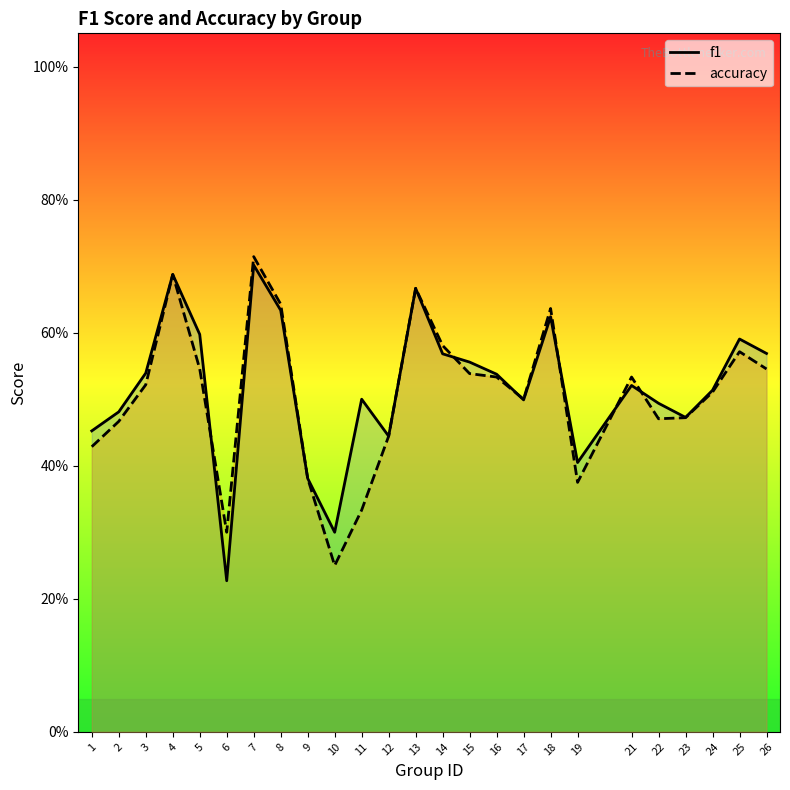

Between 11 and 25, which is larger?

25